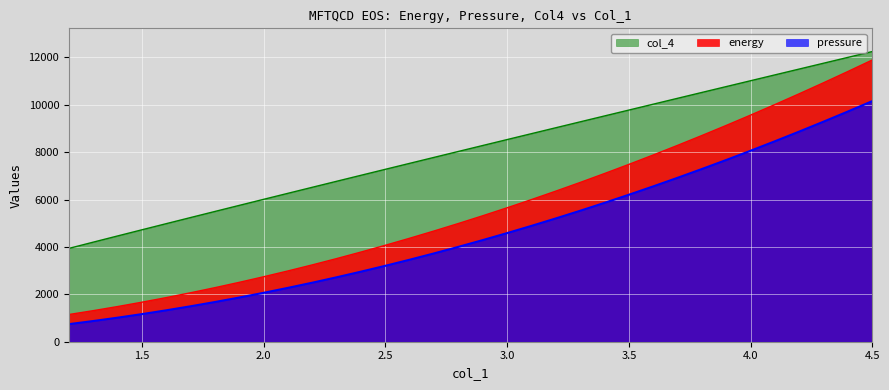

What is the label of the 6th point from the left?

4.0